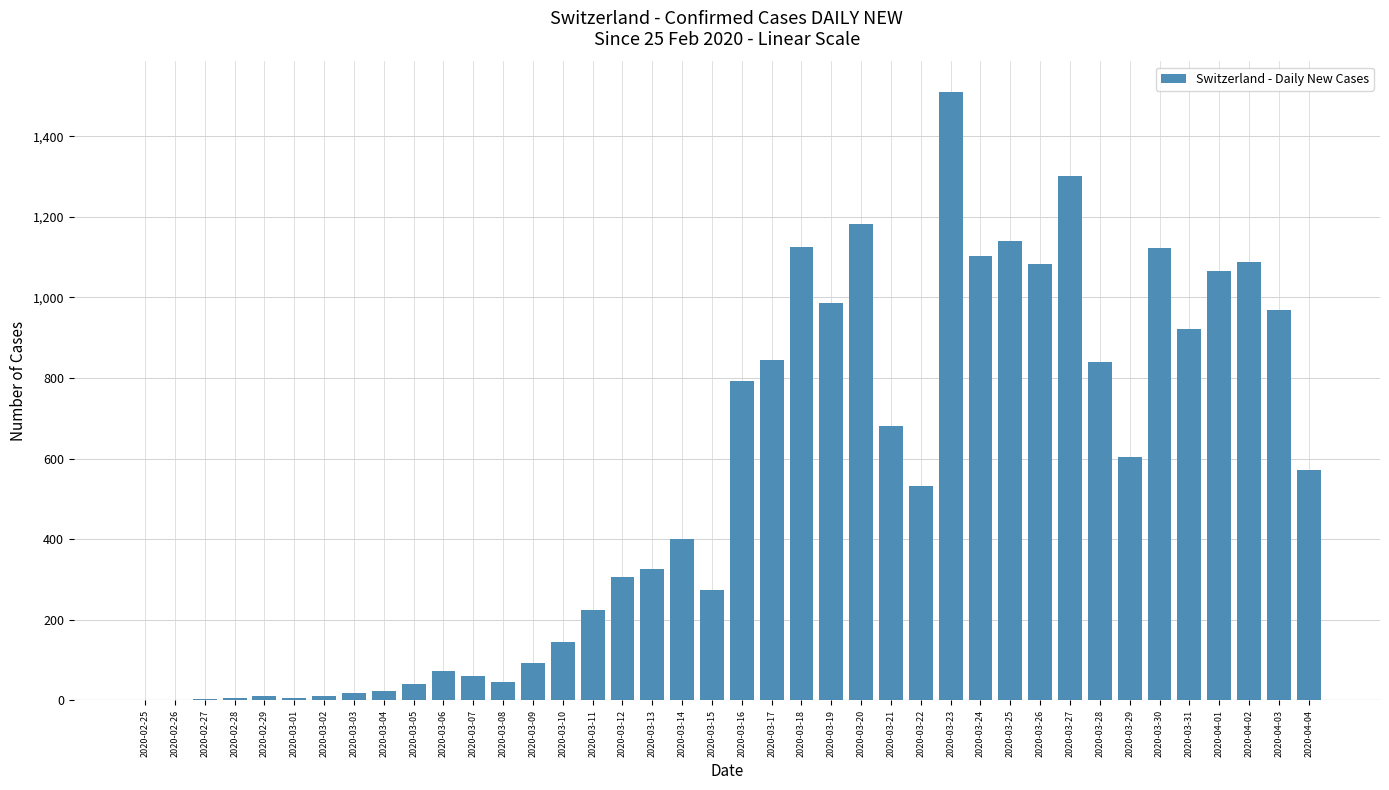

How many series are shown in this chart?

1